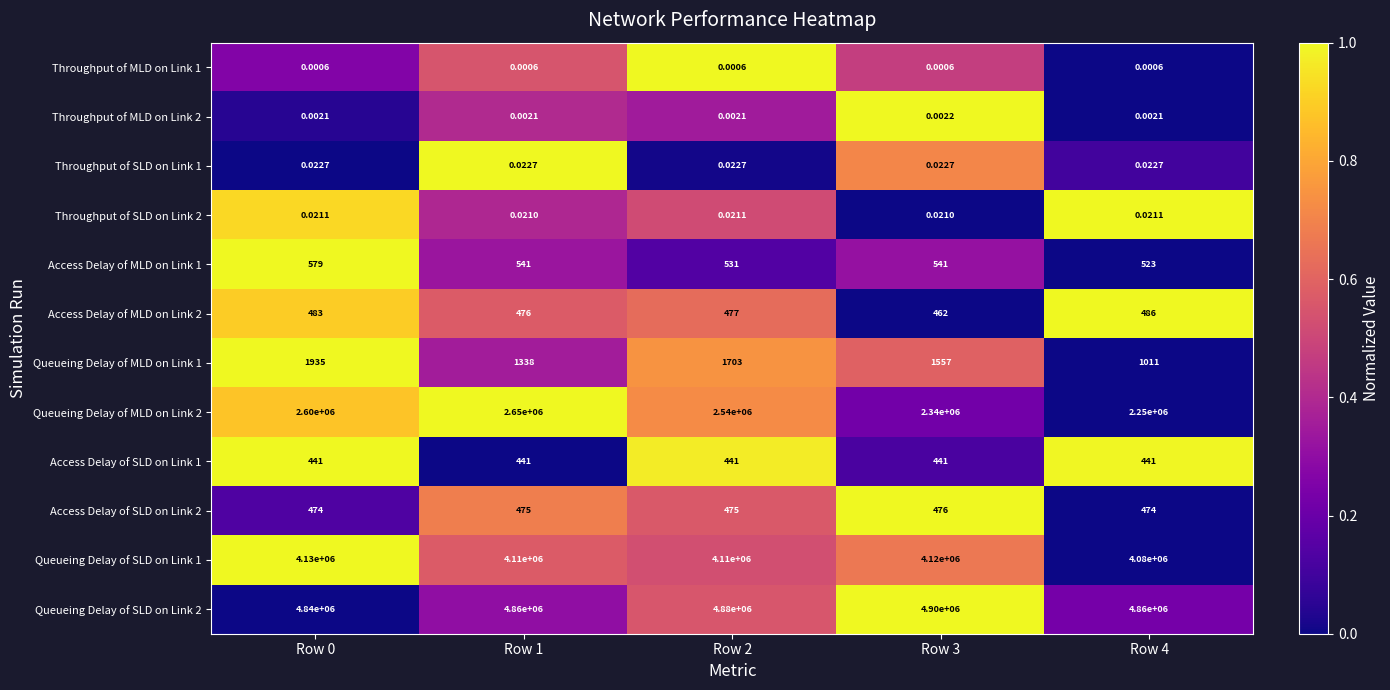

What is the difference between the highest and lowest values at Row 0?

4840000.0